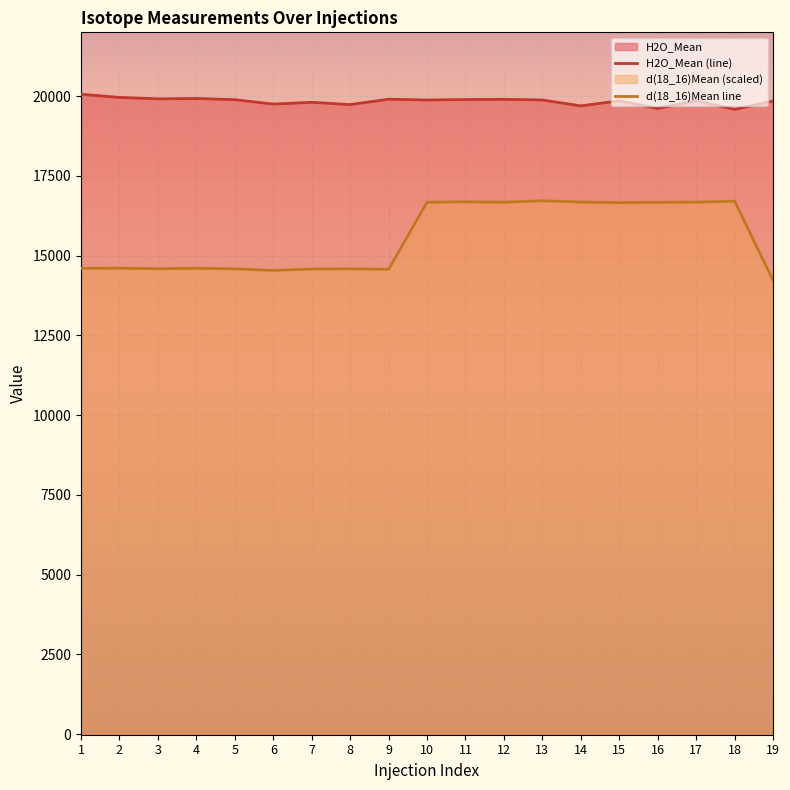

Which category has the lowest value across all series?

19